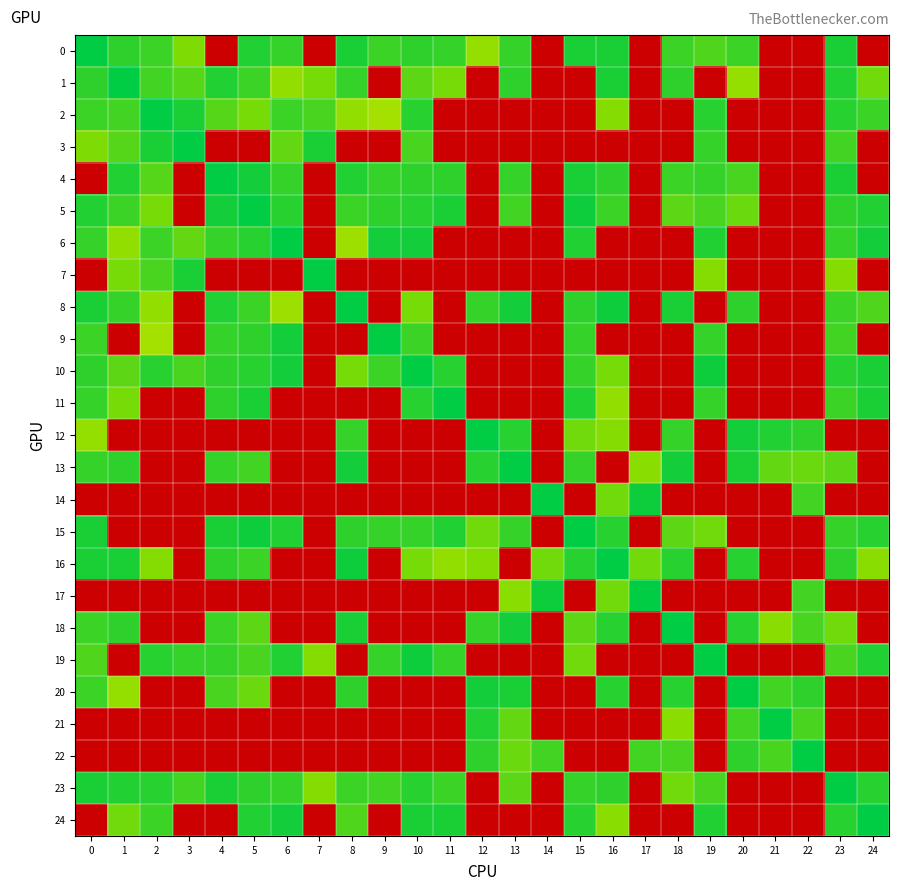

At which category is the sum across all series the highest?

14